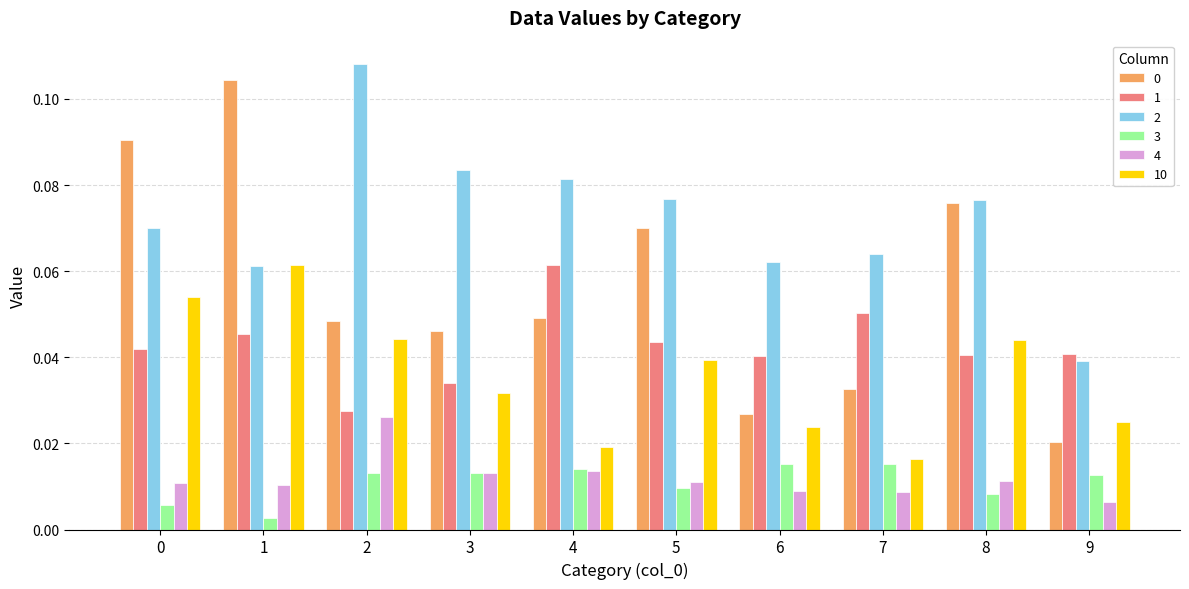

At which category is the sum across all series the highest?

1